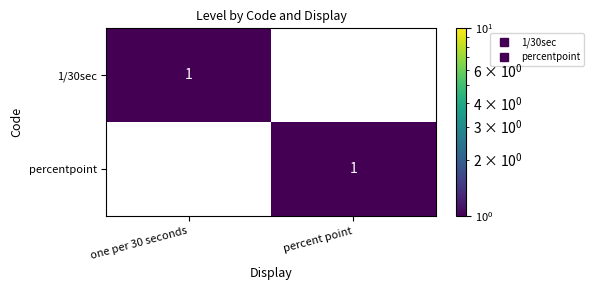

How many distinct data groups are displayed?

2